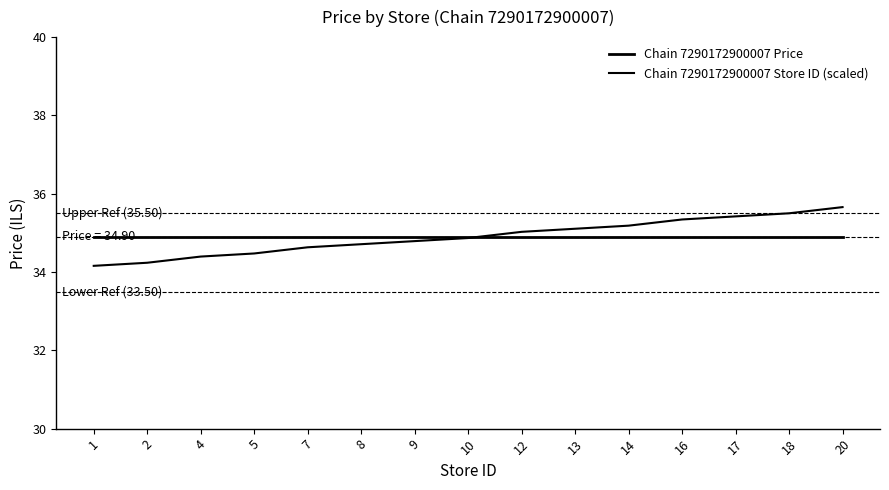

Does the chart have visible grid lines?

No